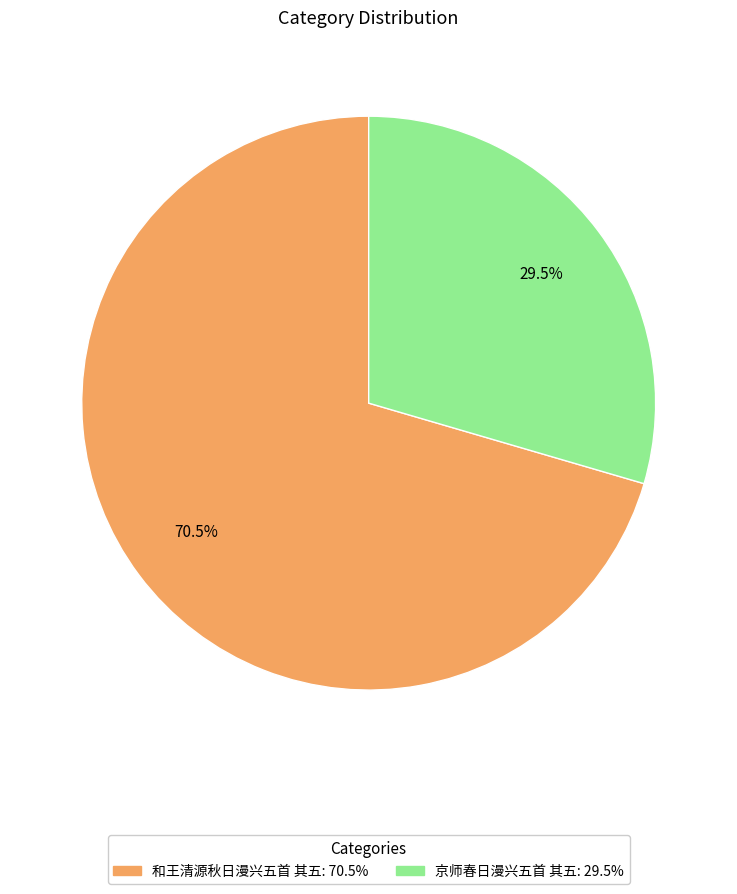

What is the smallest slice in the pie chart?

京师春日漫兴五首 其五